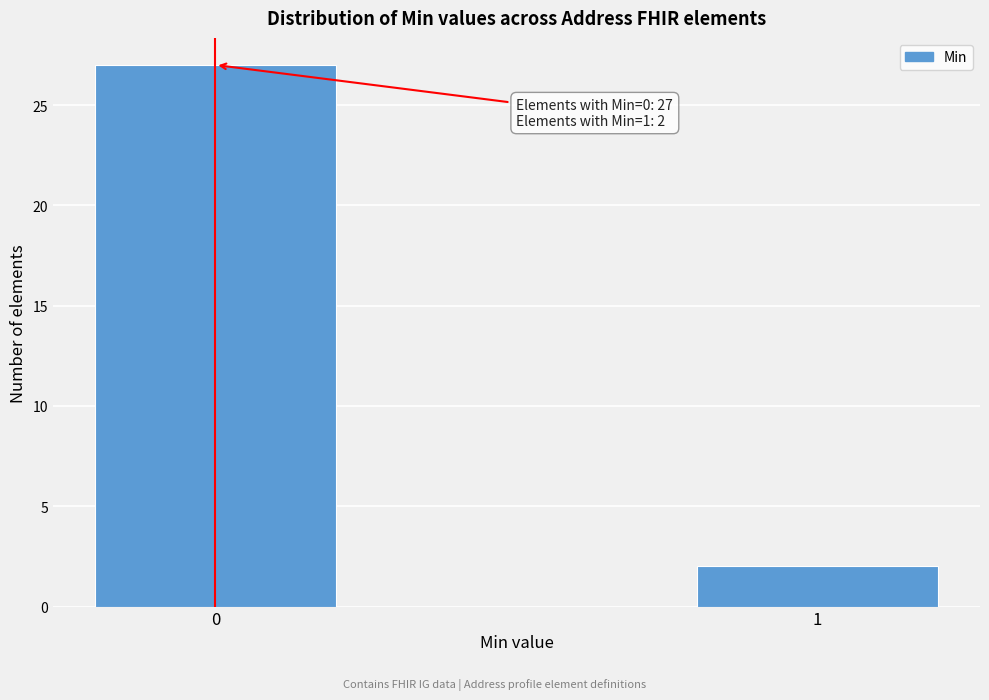

Reading left to right, extract all data points from this chart.

27	2